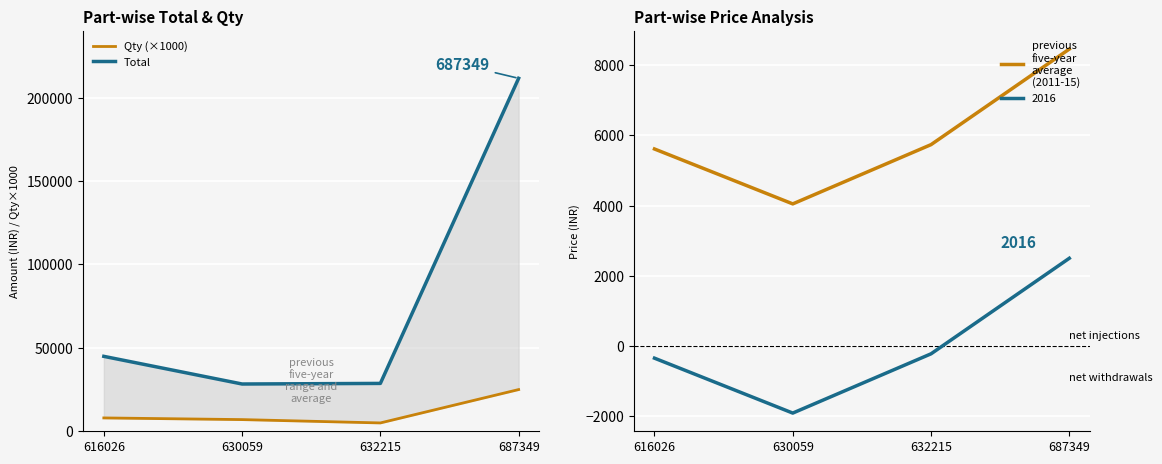

The previous
five-year
average
(2011-15) series shows 5738 at 632215. True or false?

True